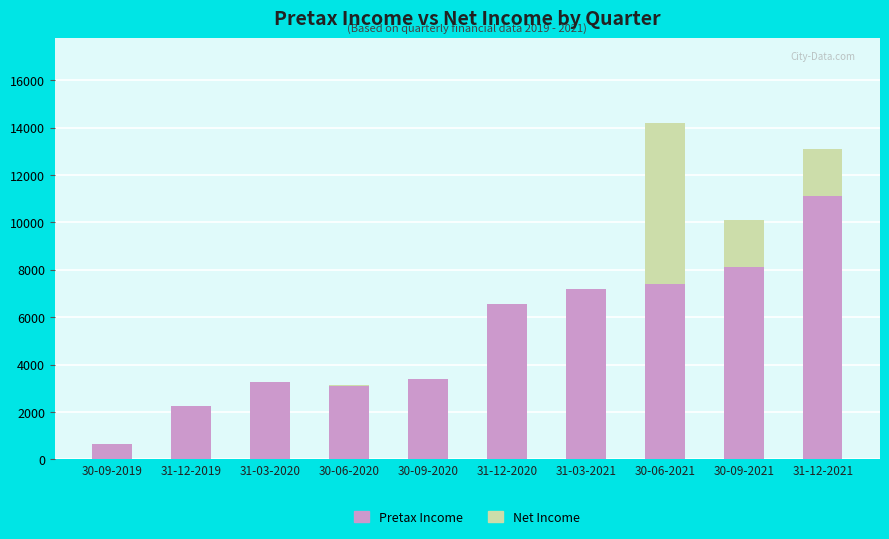

What is the label of the 5th bar from the right?

31-12-2020